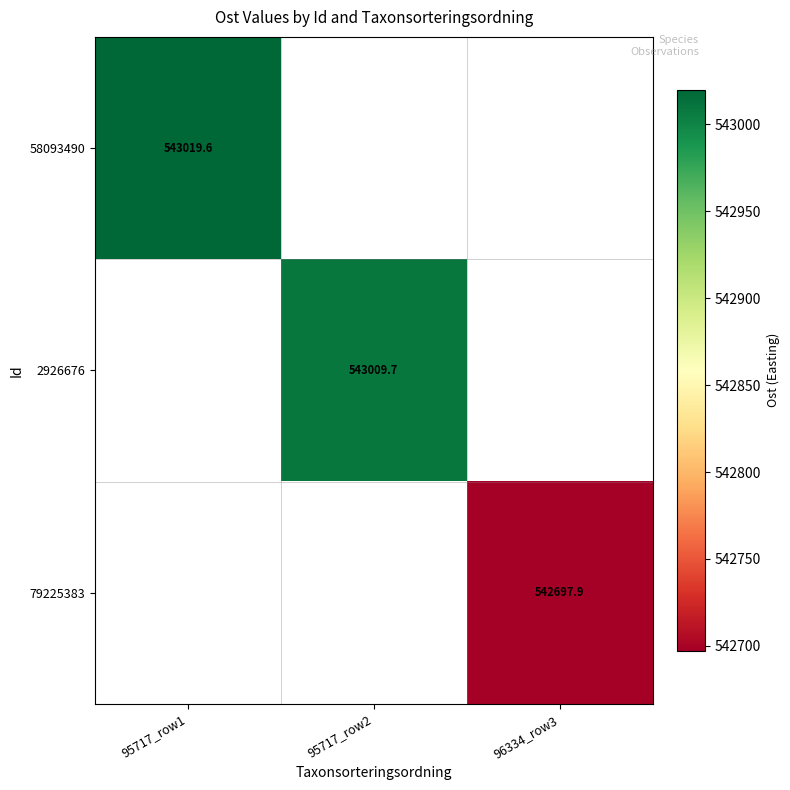

Which series has the widest spread of values?

58093490